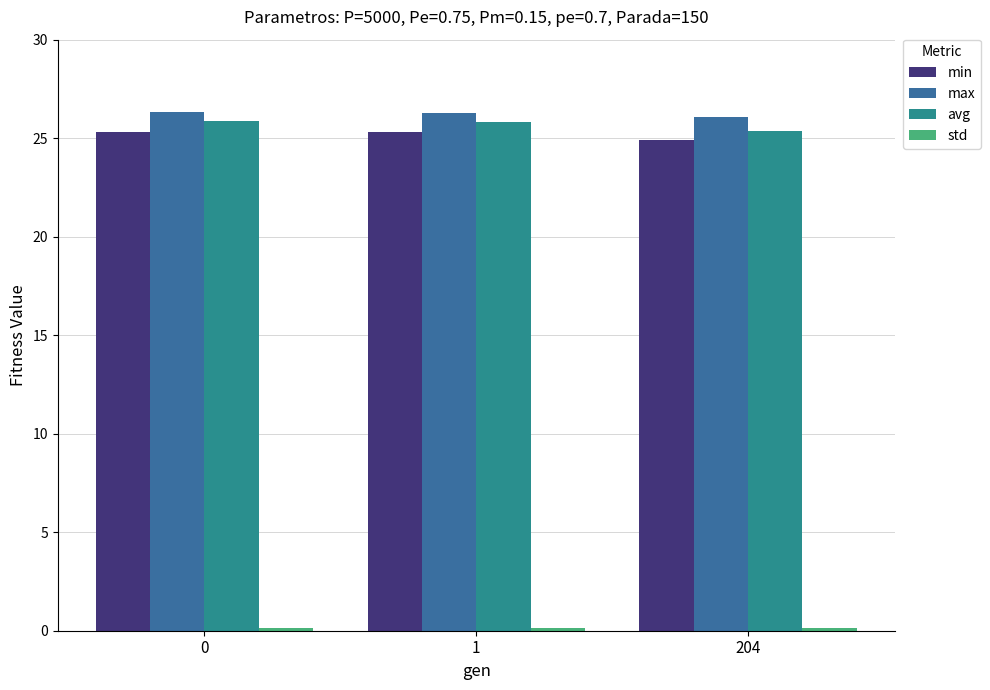

True or false: avg has a value of 14.5 at 204.

False